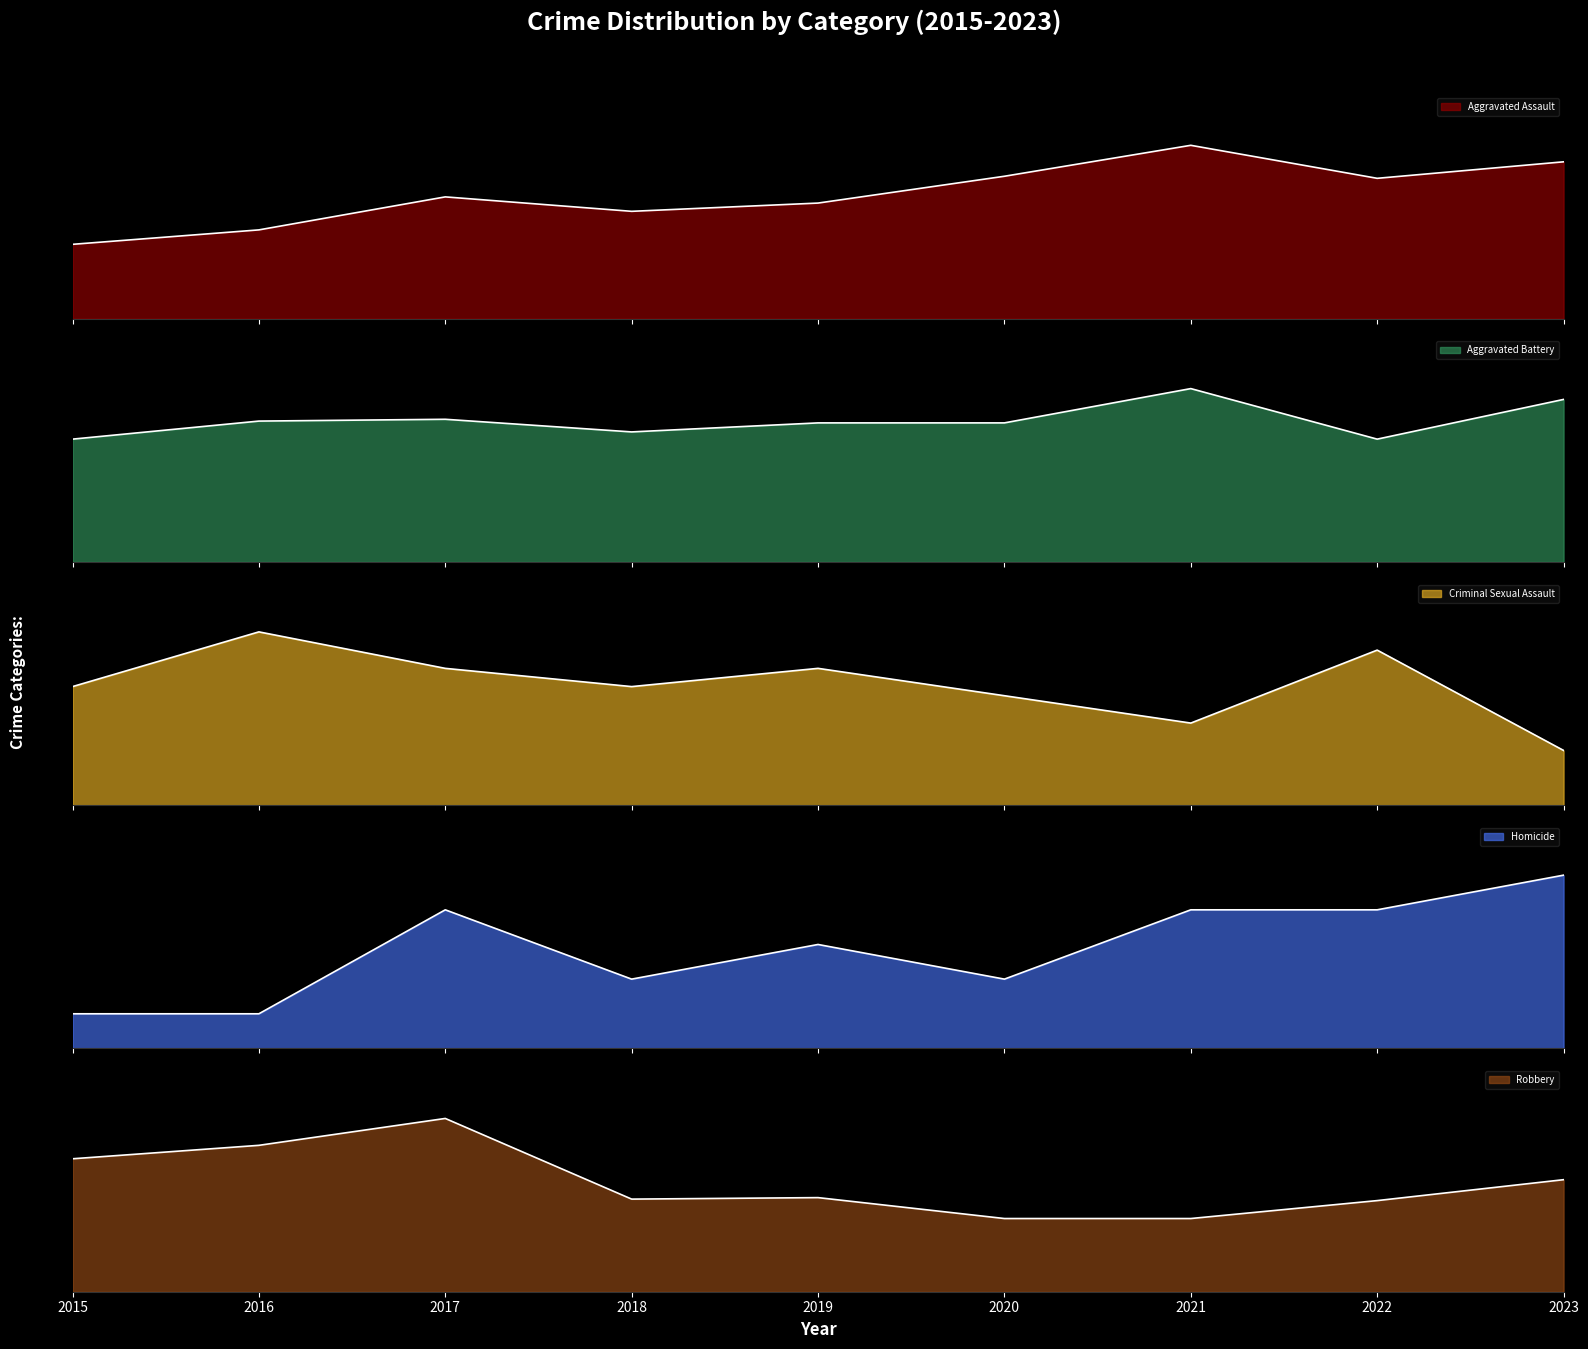

How many data points in Aggravated Assault are less than 59?

4